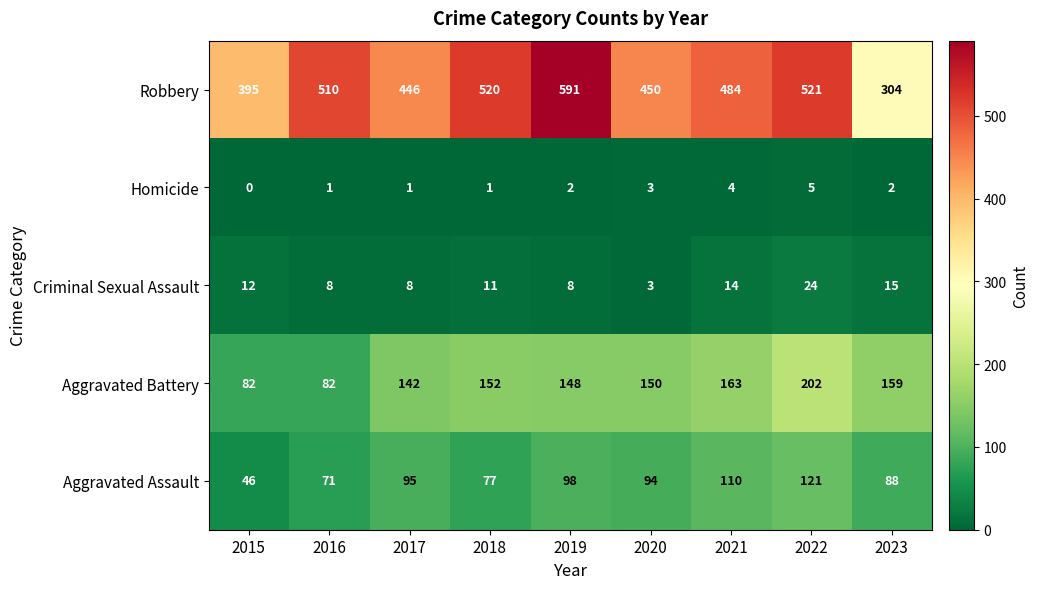

Rank the series by their maximum value, from highest to lowest.

Robbery, Aggravated Battery, Aggravated Assault, Criminal Sexual Assault, Homicide